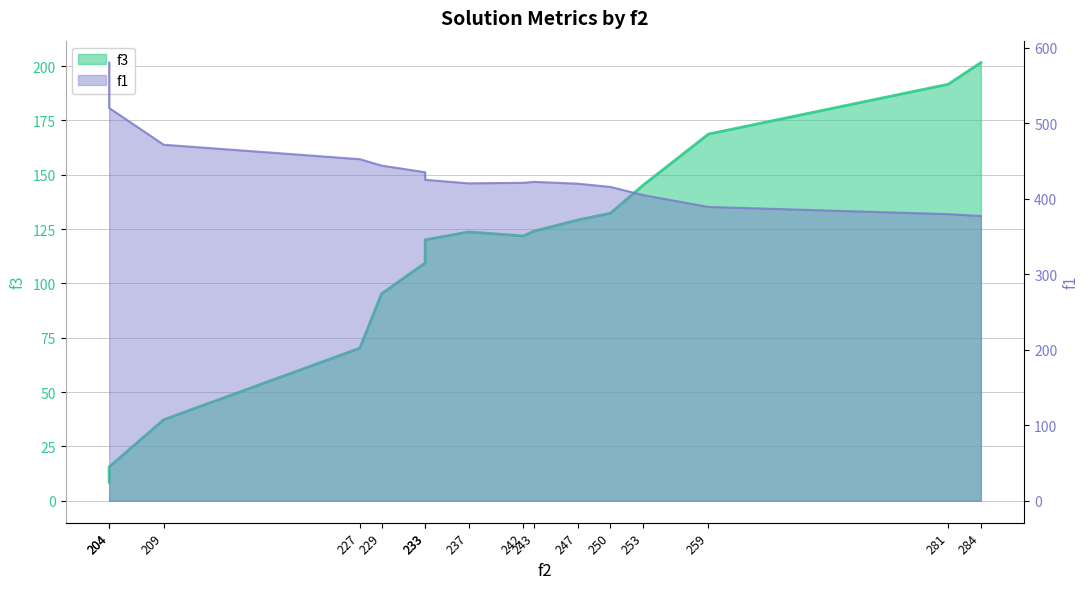

How many values are below 123?

8